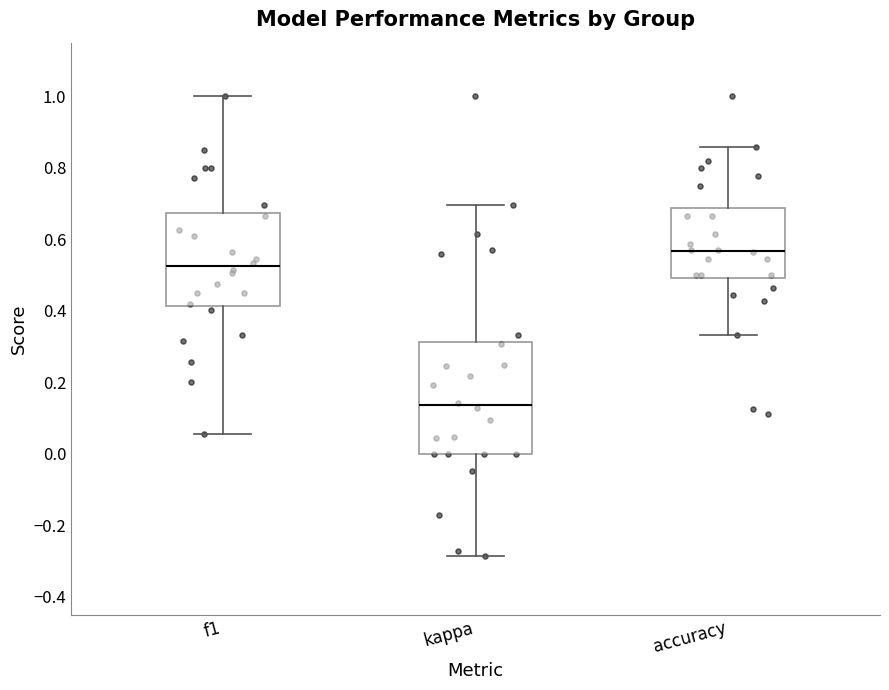

Which box is the tallest, from its lower edge to its upper edge?

kappa